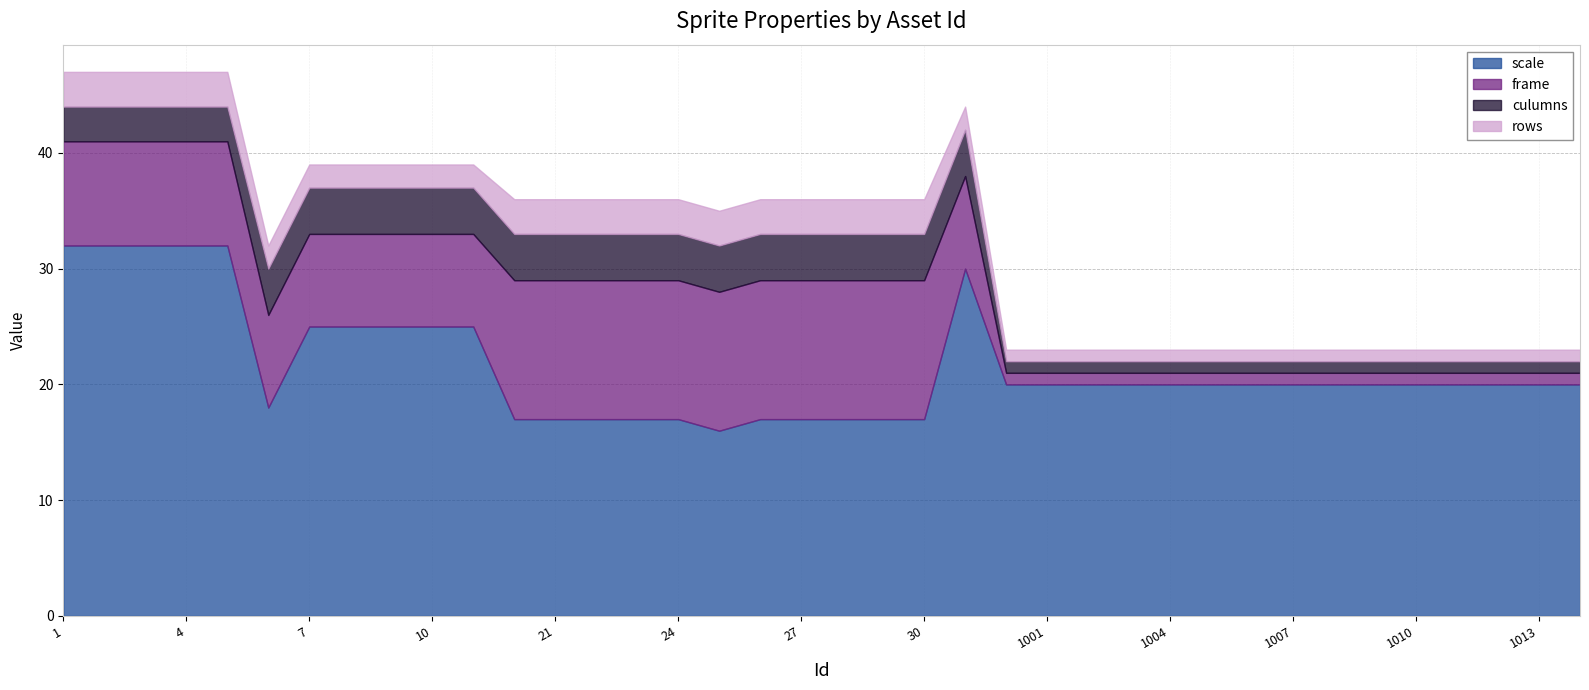

At which category is the sum across all series the highest?

1